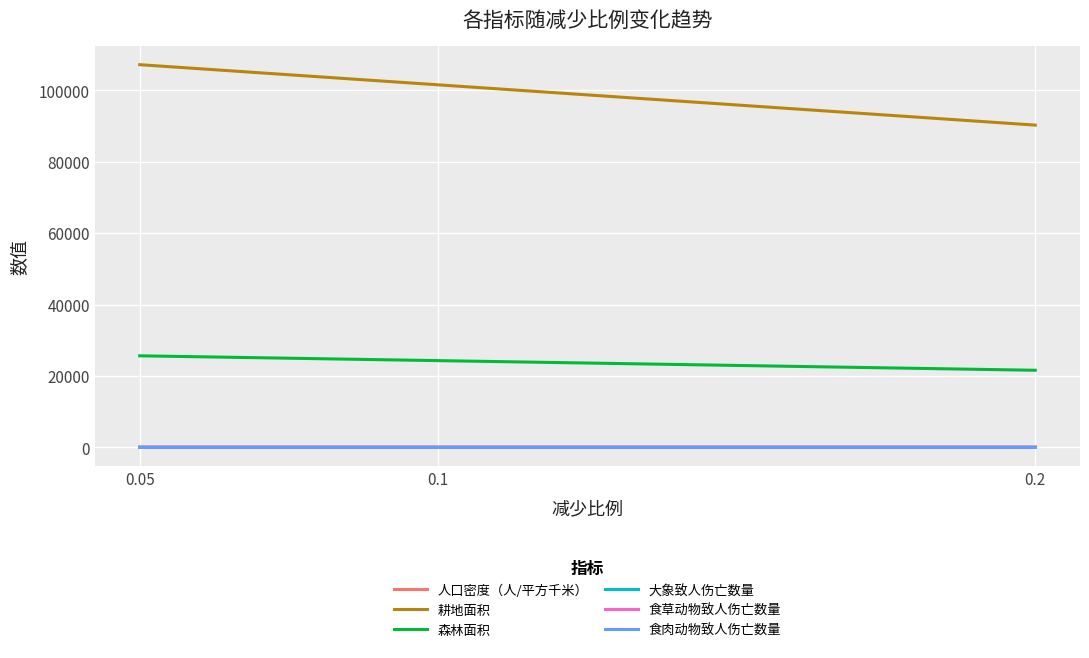

Which series has the widest spread of values?

耕地面积